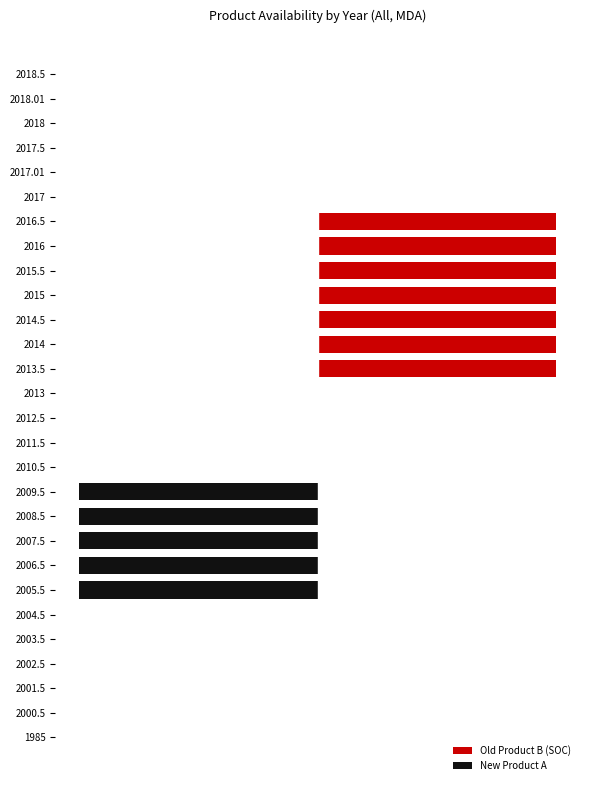

At which category is the sum across all series the highest?

2013.5